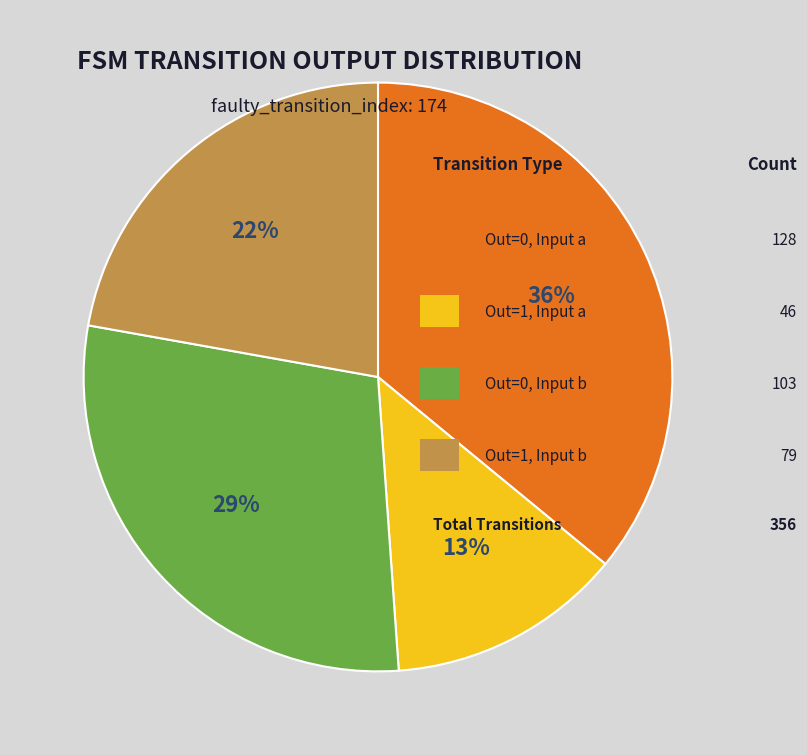

To the nearest percent, what is the average slice percentage?

25%